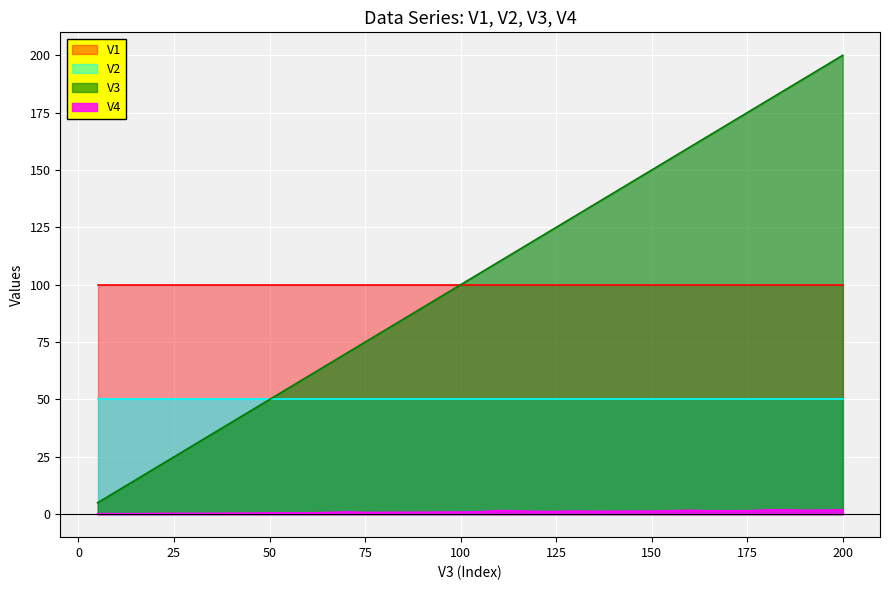

Between 75 and 50, which is larger?

75